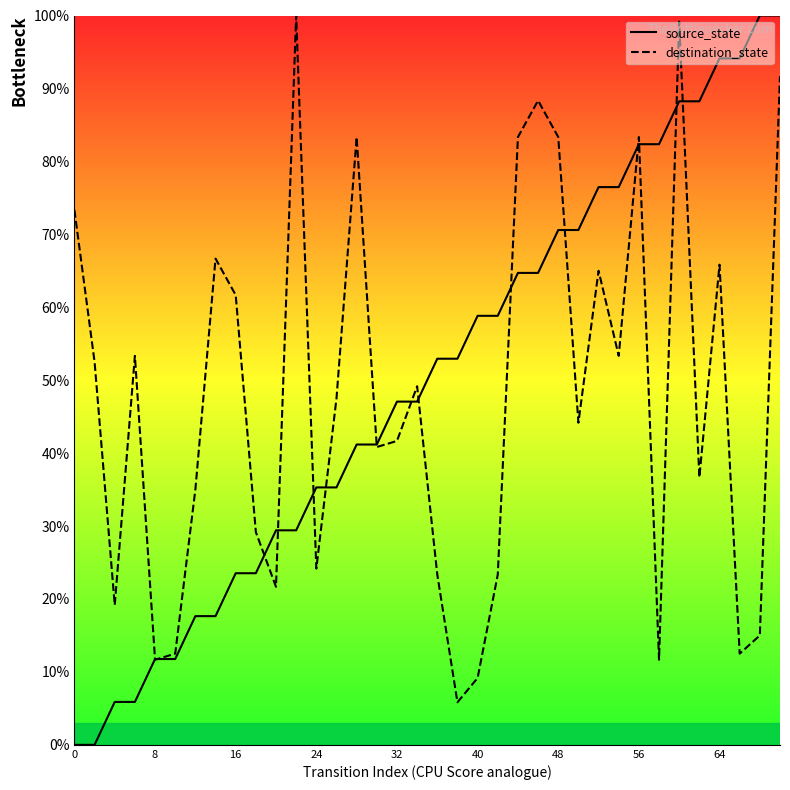

What is the difference between the highest and lowest values at 40?

49.7